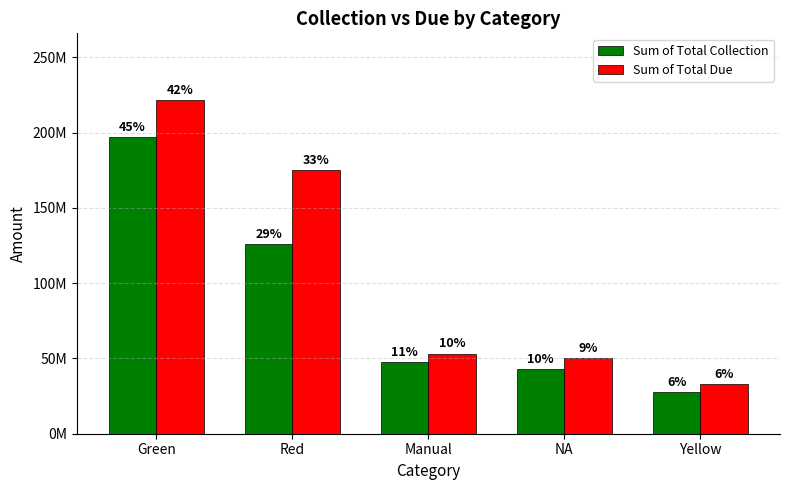

Reading left to right, extract all data points from this chart.

Sum of Total Collection: Green=197352795.8	Red=126030479.5	Manual=47391808.4	NA=43112285.4	Yellow=27761215.9
Sum of Total Due: Green=221572902.0	Red=175341371.8	Manual=53267544.0	NA=50072135.0	Yellow=32919946.0